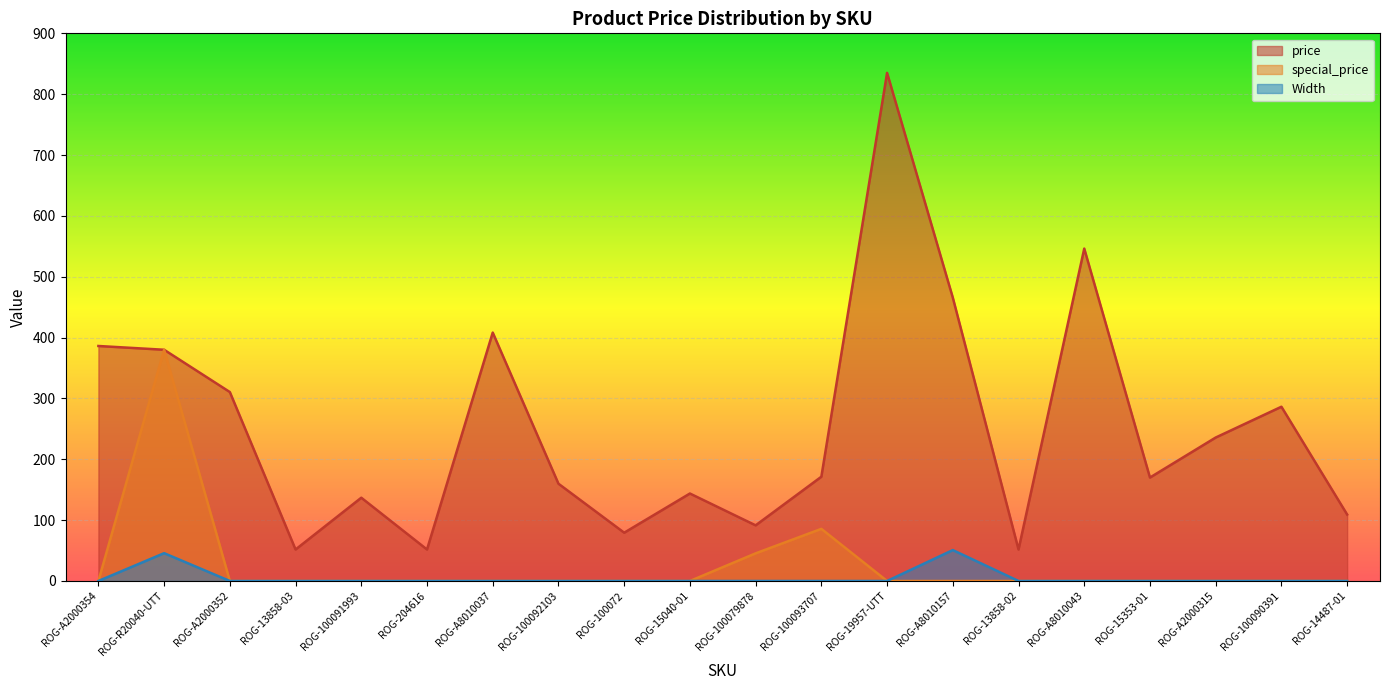

Which series changed the most between ROG-A2000354 and ROG-100092103?

price